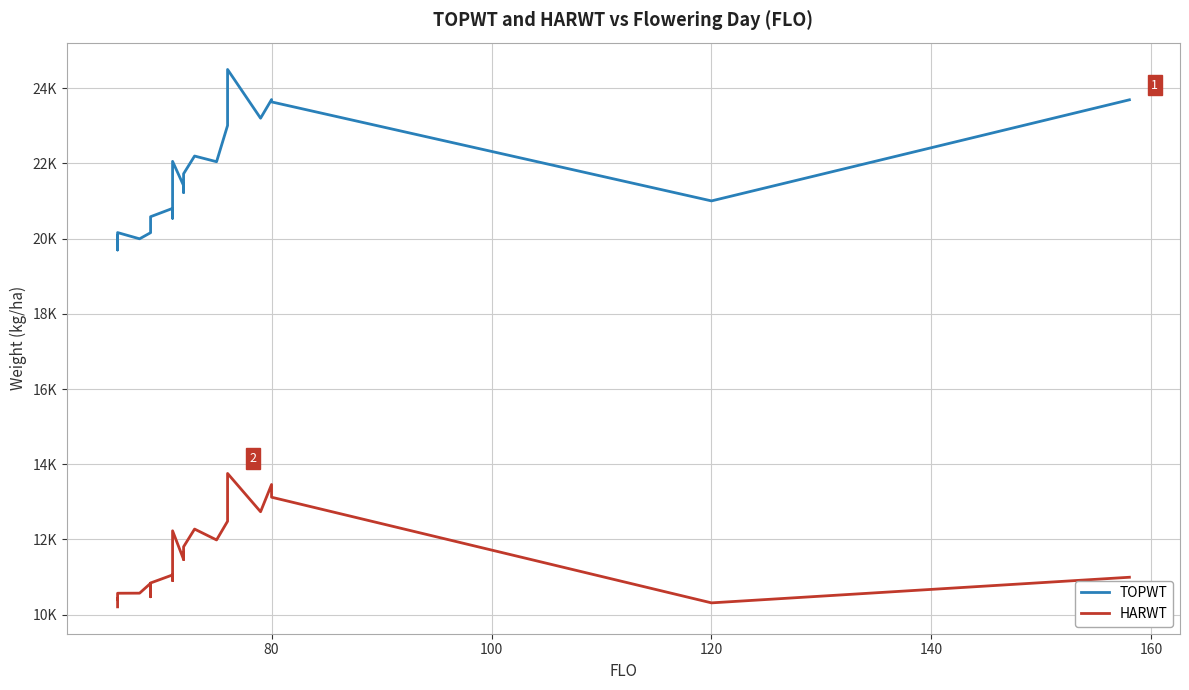

How many distinct data groups are displayed?

2